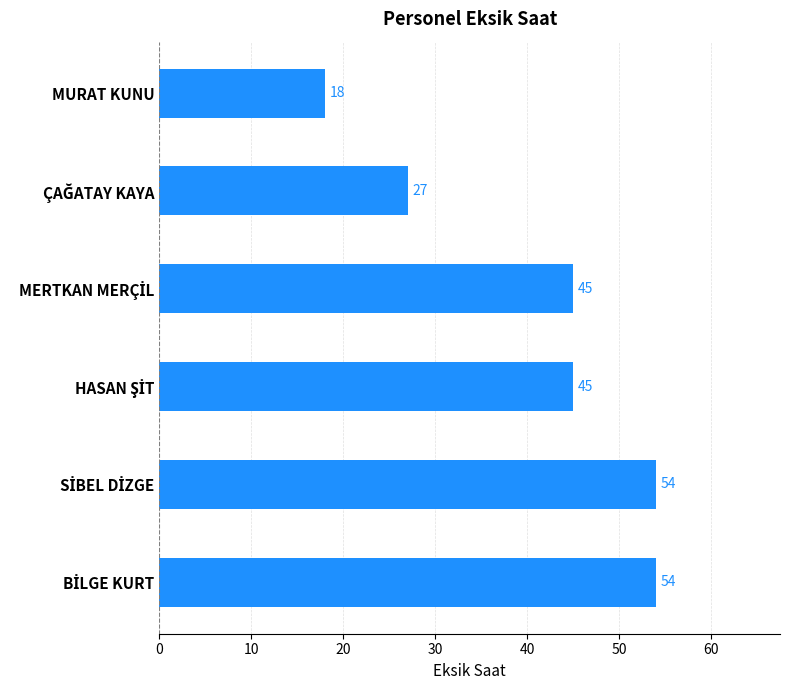

What is the maximum value shown in the chart?

54